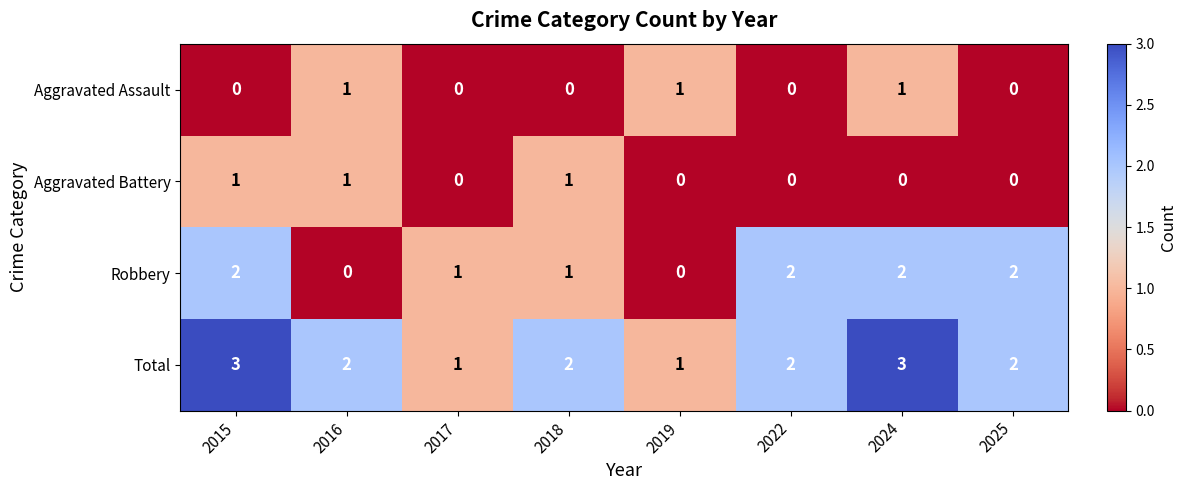

What is the total value across all series at 2025?

4